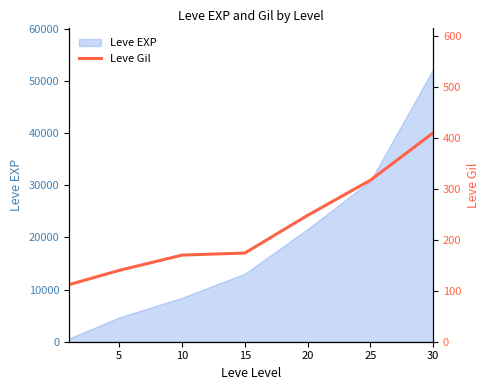

True or false: there are more than 0 points higher than both neighbors.

False